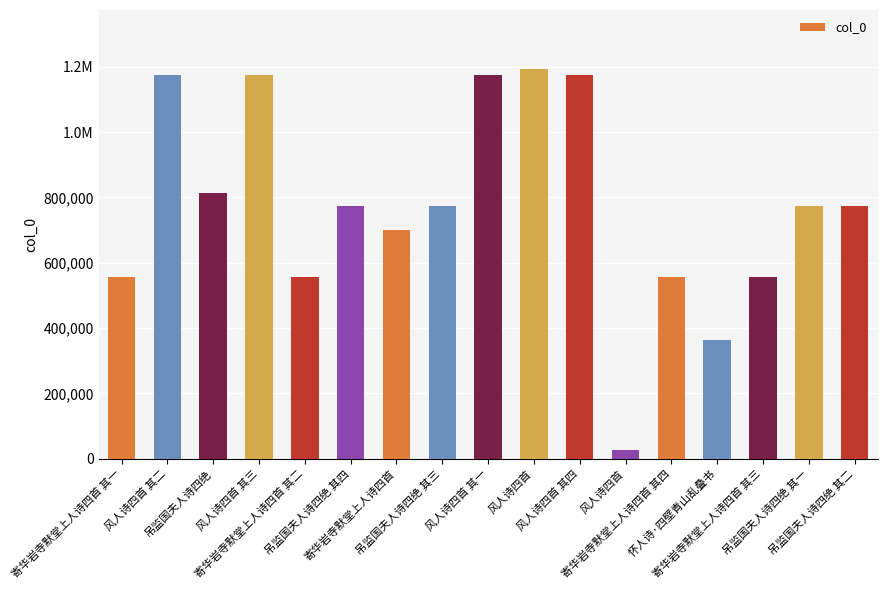

Where is the data nearest to the value 611607?

寄华岩寺默堂上人诗四首 其四